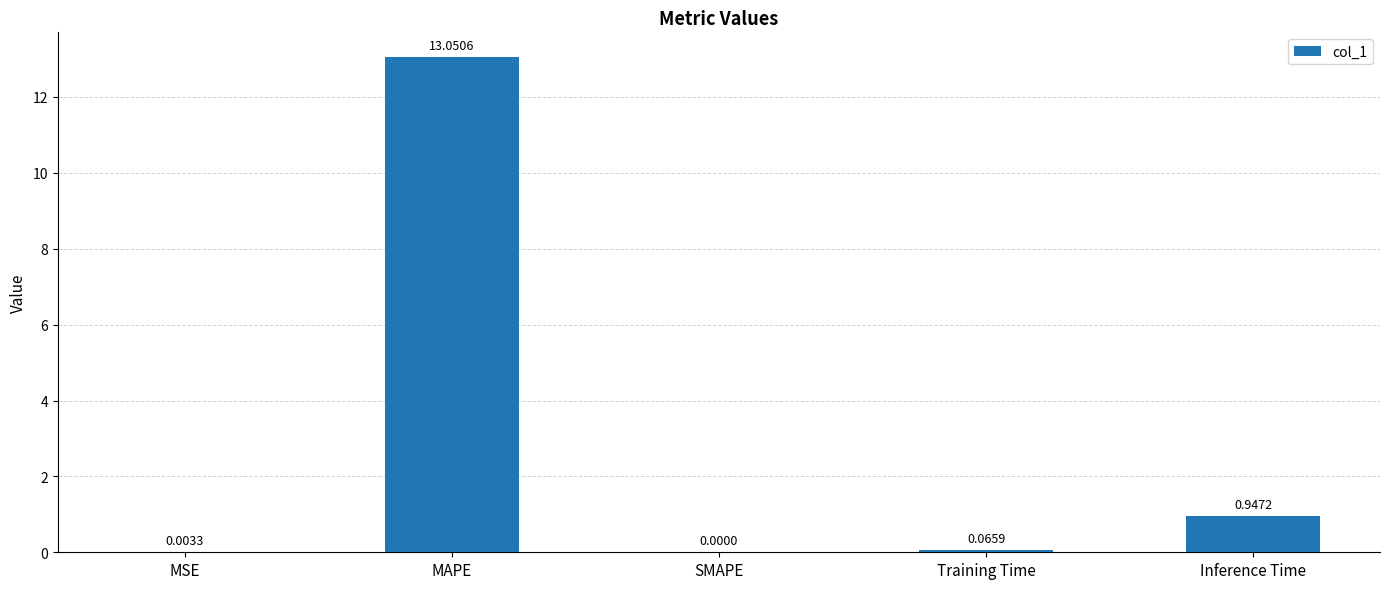

True or false: the data shows 0.0 at MSE.

True